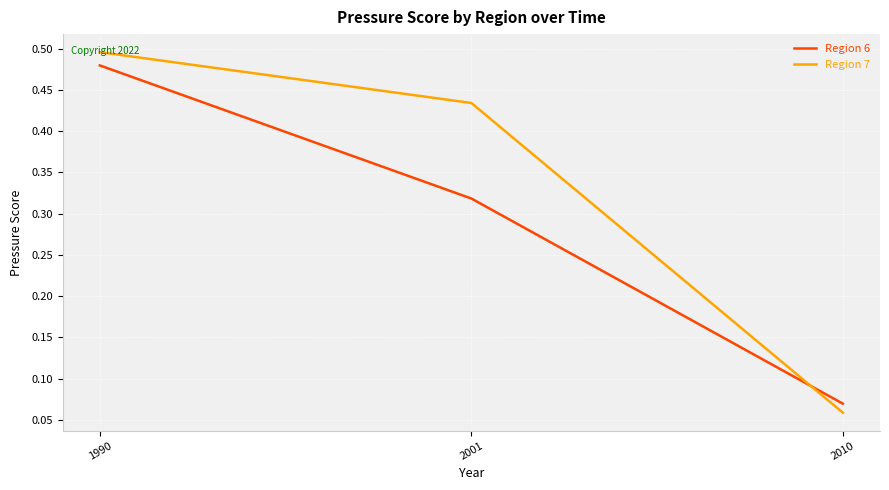

How many Region 6 values are between 0 and 1?

3